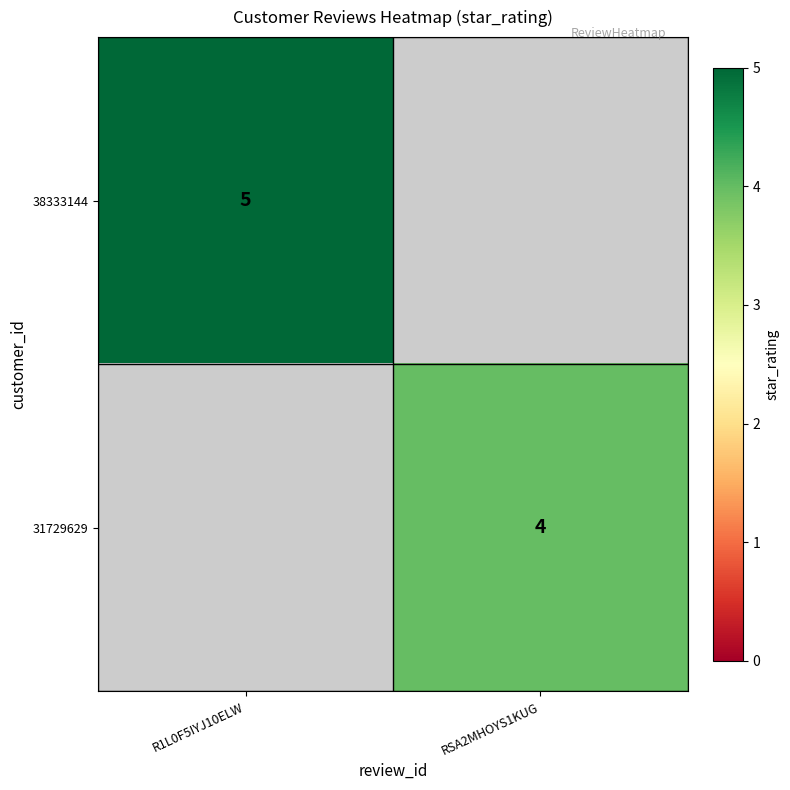

Is it true that 38333144 equals 5 at R1L0F5IYJ10ELW?

True